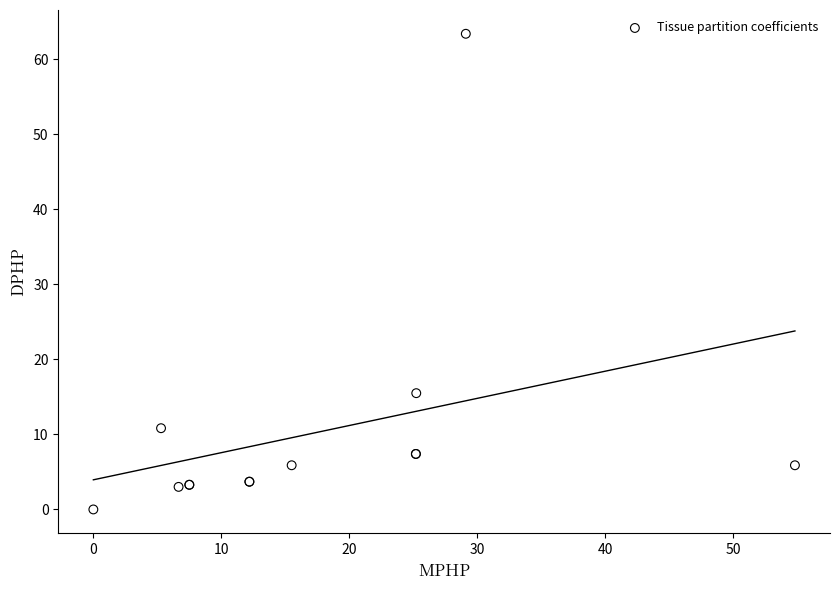

What Y value in the scatter plot is closest to 31?

15.5